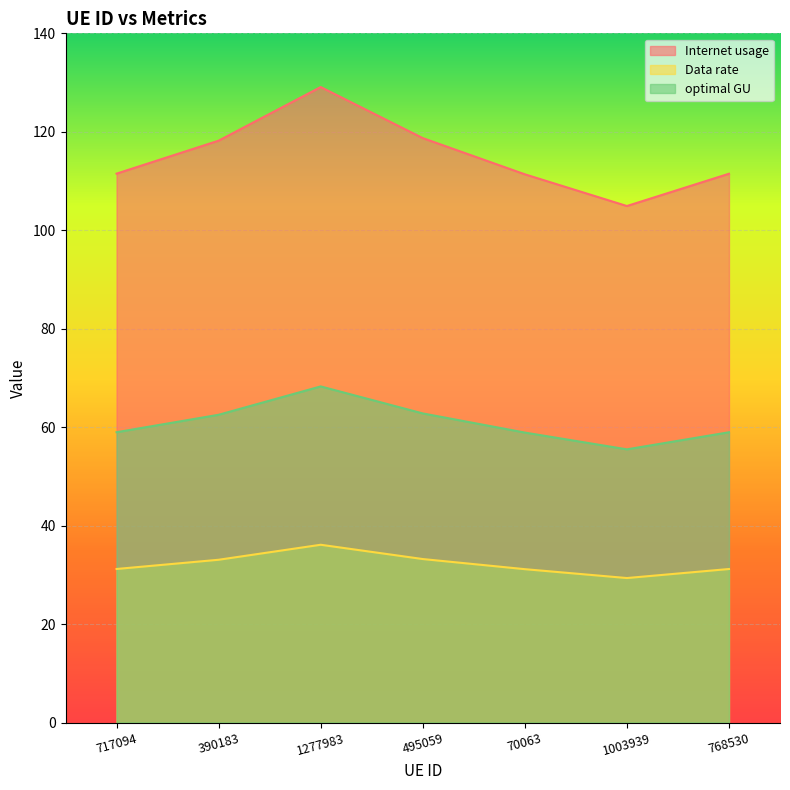

What is the smallest value displayed?

29.4